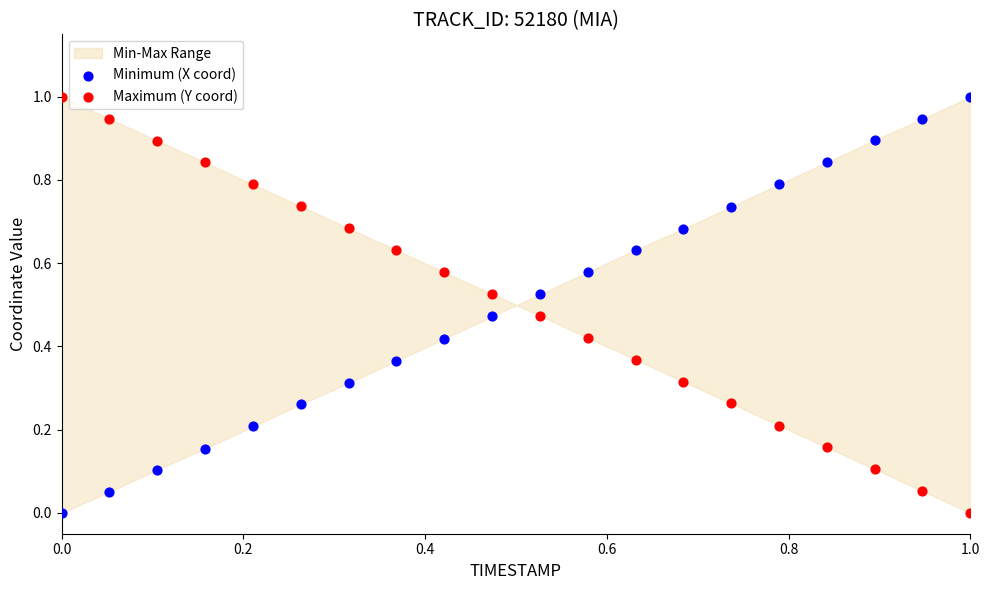

What is the X range (max minus min) for the scatter plot?

1.0